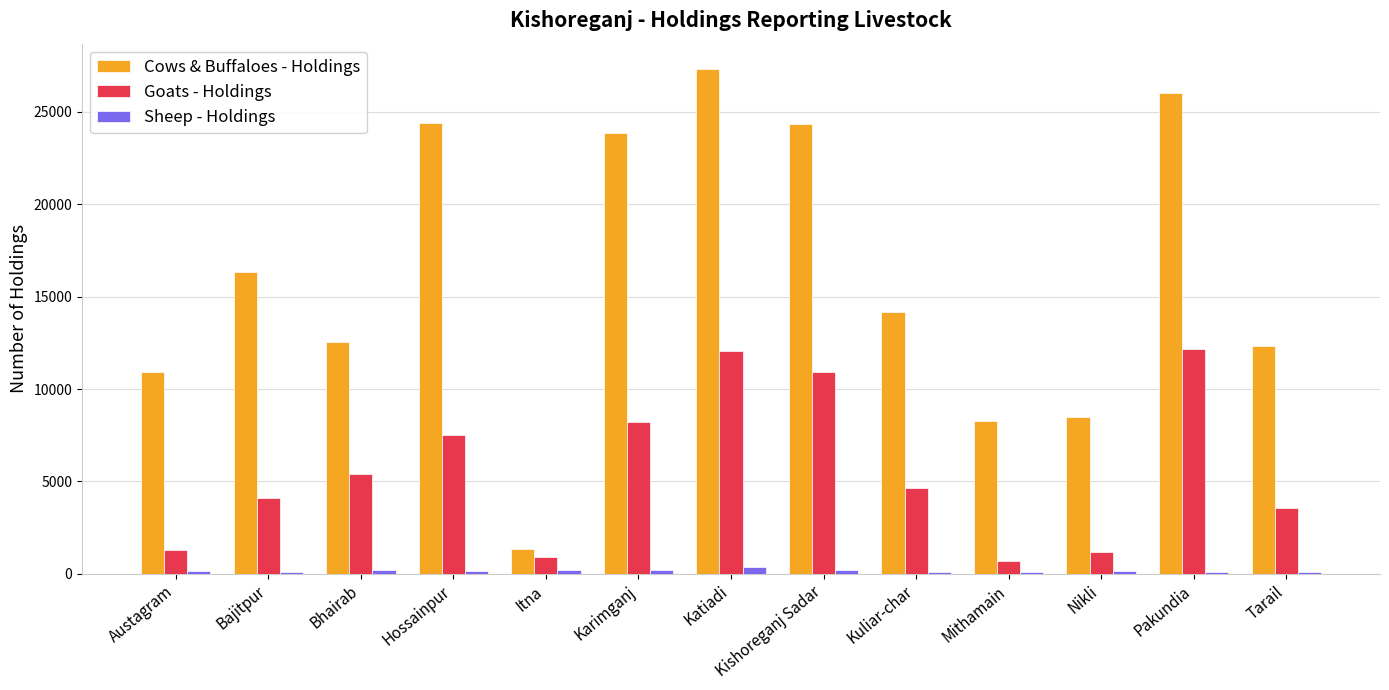

How many distinct data groups are displayed?

3